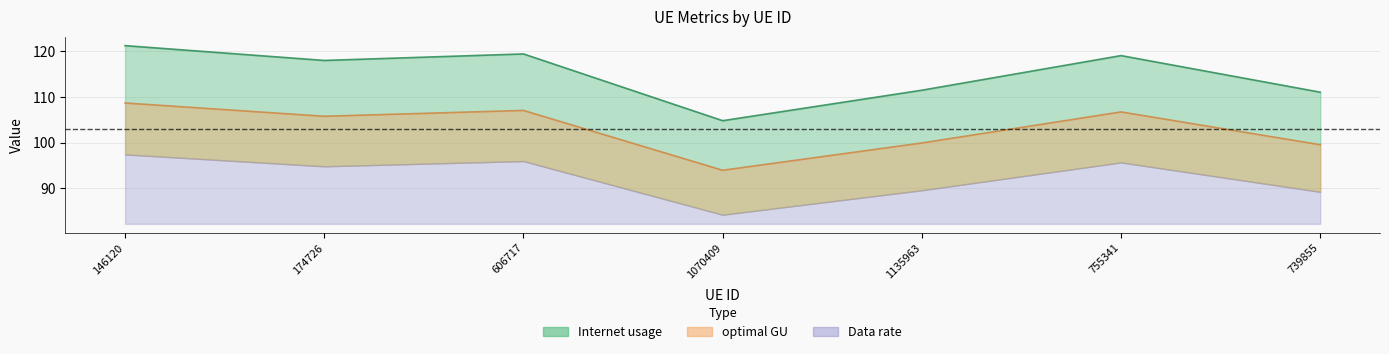

True or false: Internet usage and Data rate cross at least once.

False